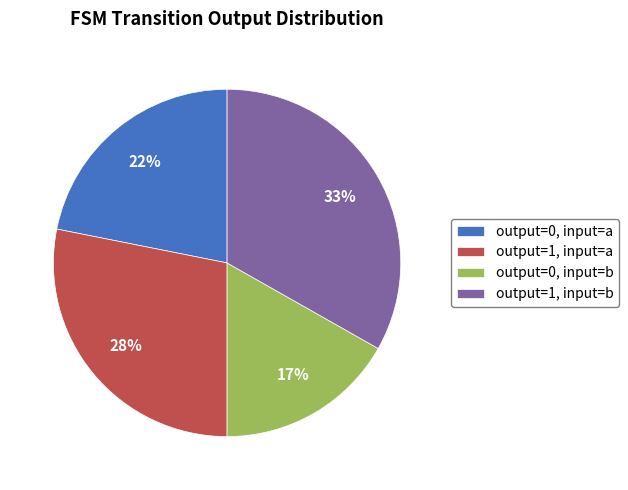

Between output=0, input=a and output=1, input=a, which is larger?

output=1, input=a